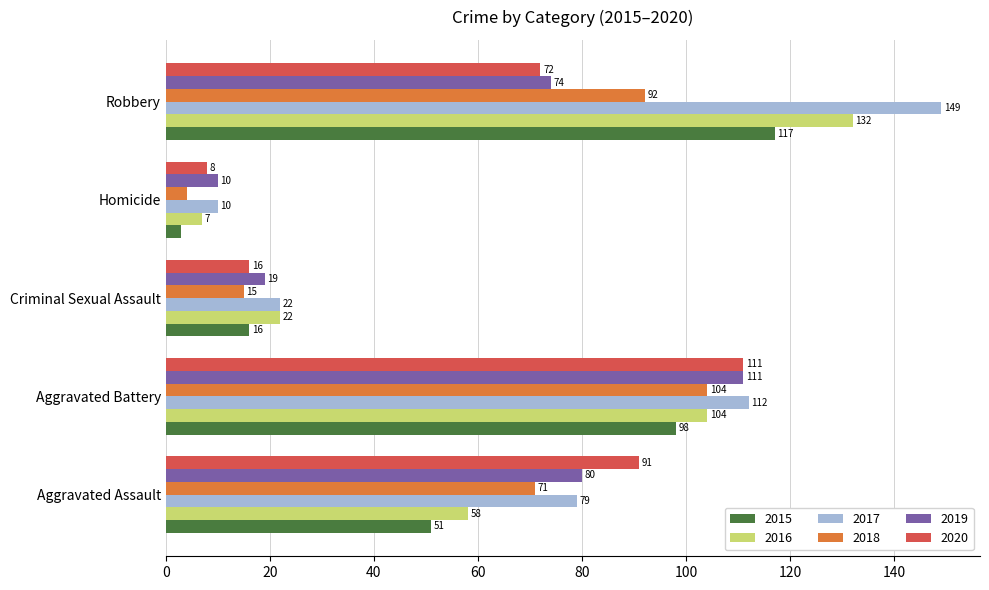

What is the difference between the highest and lowest values at Criminal Sexual Assault?

7